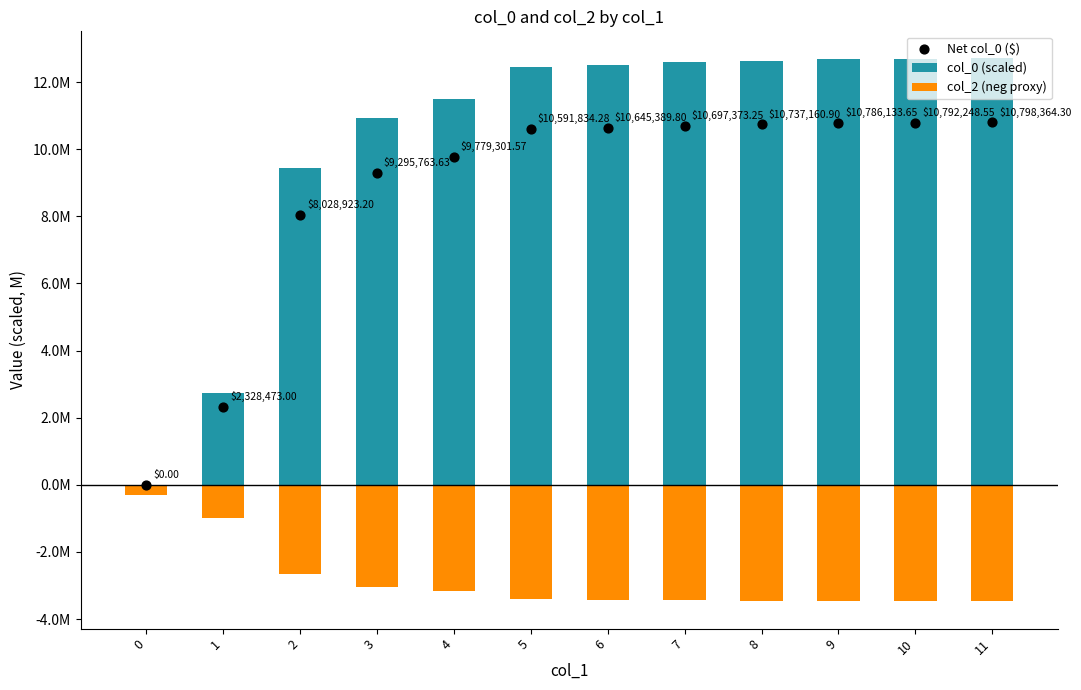

Which series has the largest Y range (max minus min)?

col_0 (scaled)